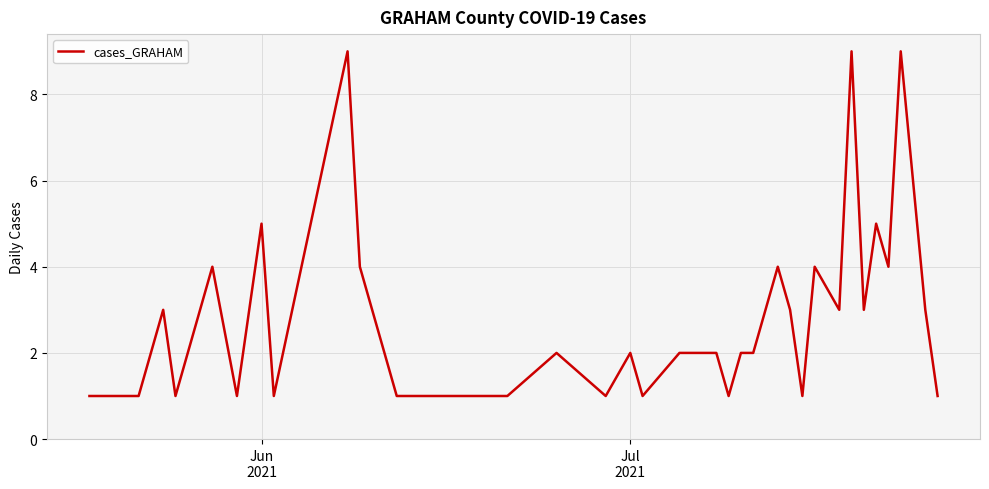

How many categories are shown in the chart?

40